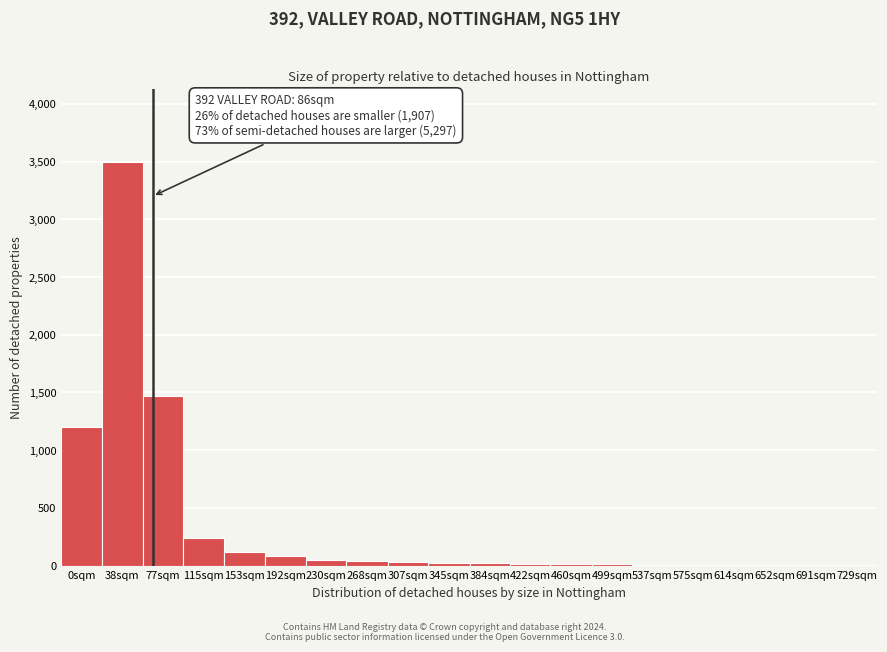

At which label is the value closest to 1751?

77sqm